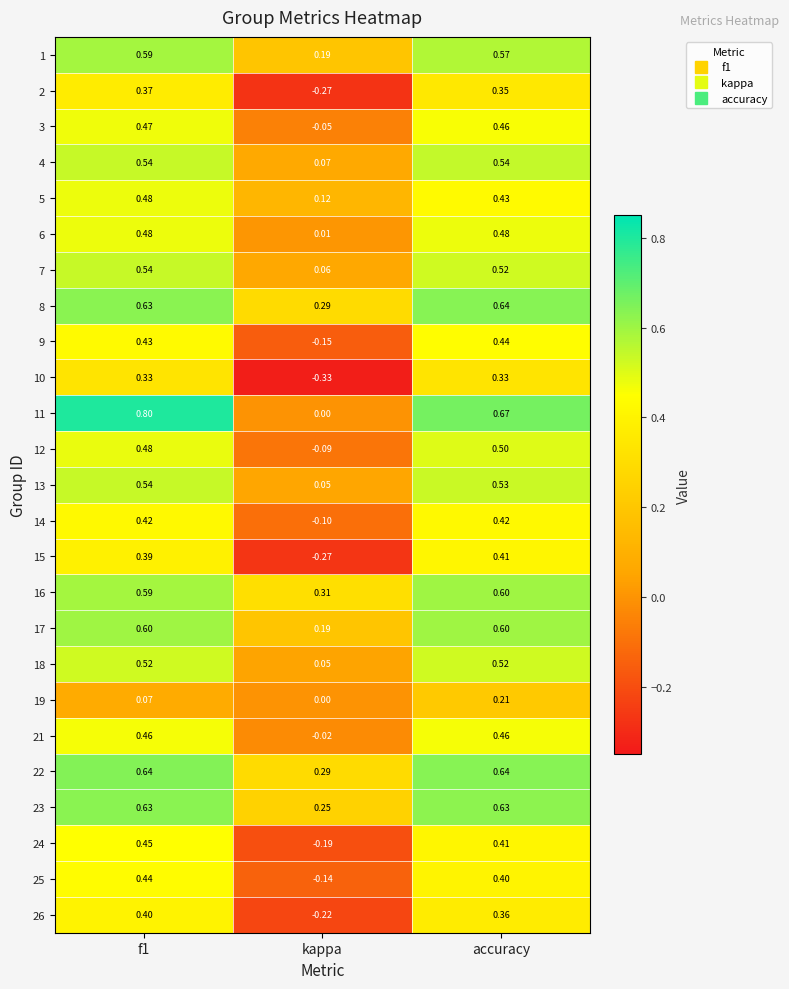

Which series has the widest spread of values?

11